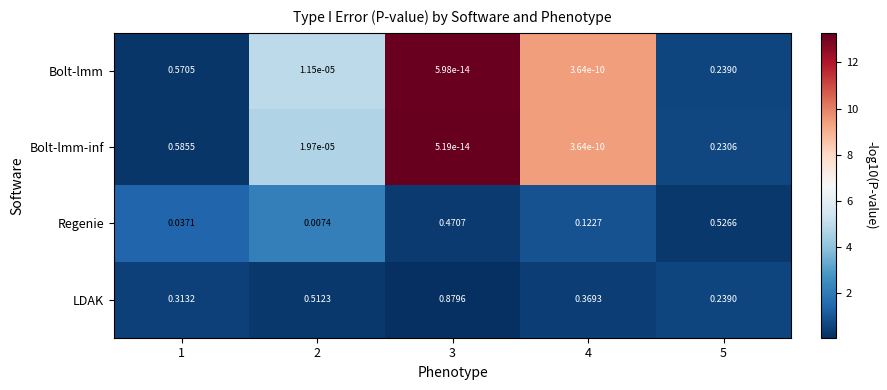

Which series has the largest range (max minus min)?

LDAK